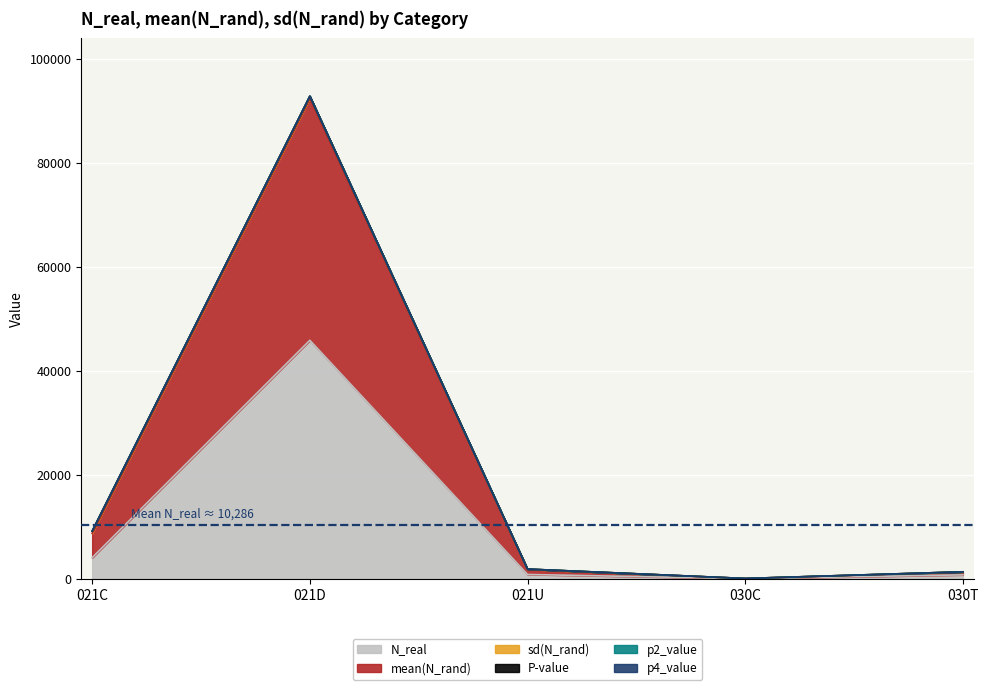

What are all the series names shown in the legend?

N_real, mean(N_rand), sd(N_rand), P-value, p2_value, p4_value